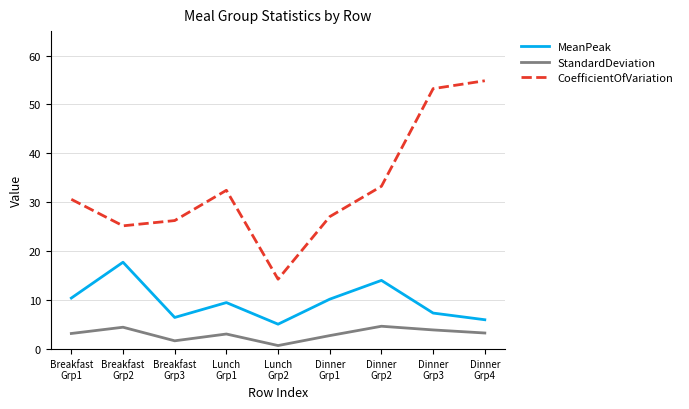

At how many categories does at least one series exceed 54?

1